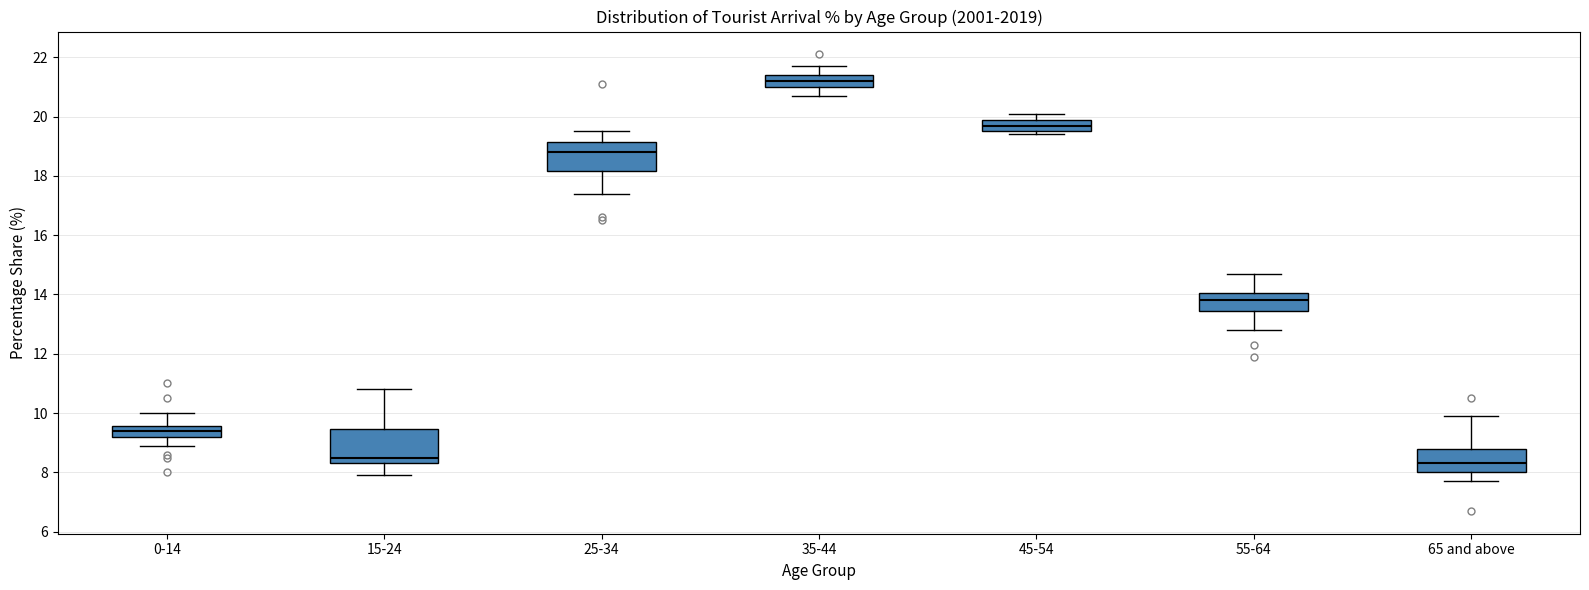

Where is the lower edge of the box for 45-54 on the y-axis? The values are not printed on the chart, so give them approximately, as read against the axis.

19.6